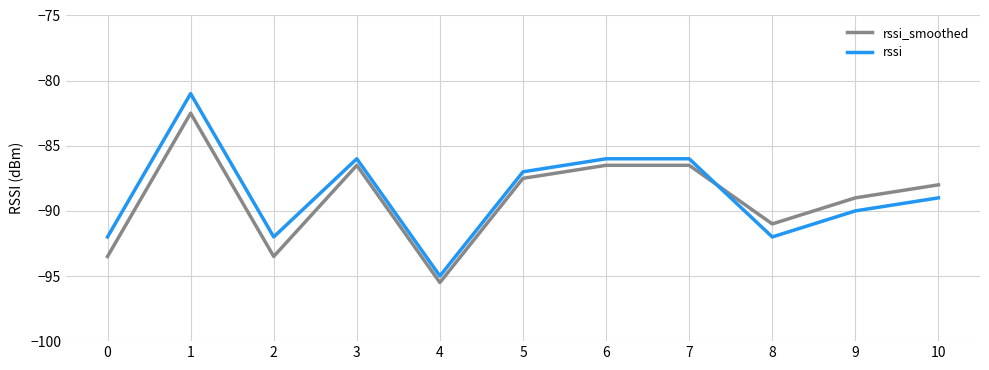

What is the average value of the rssi series?

-88.7